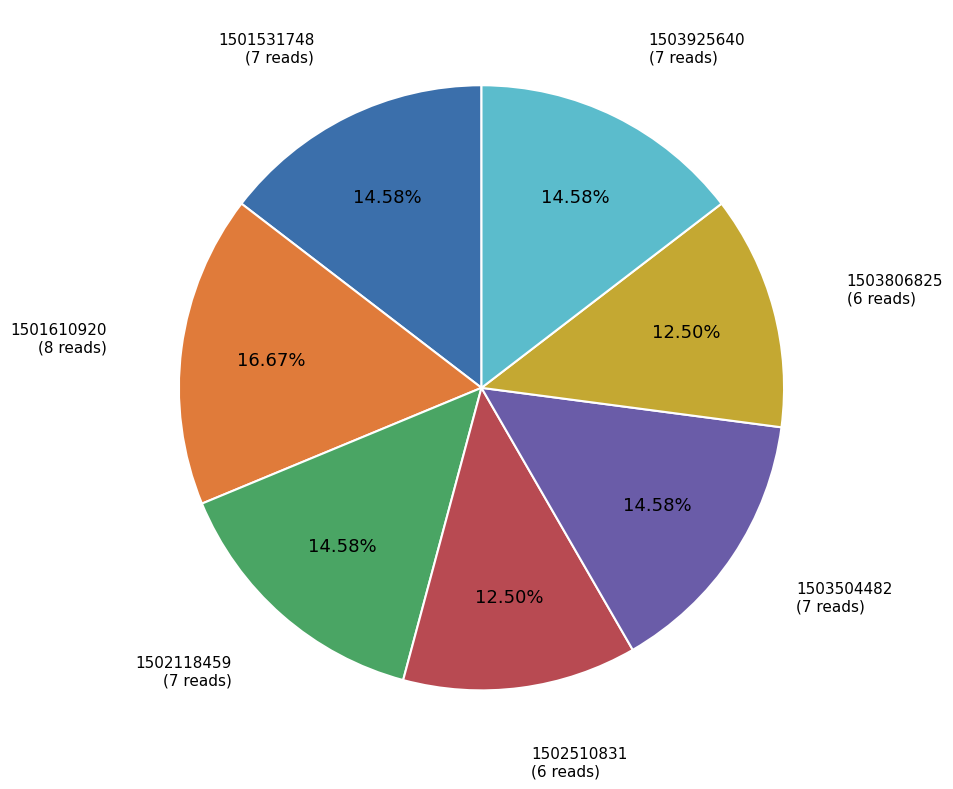

Is there a majority slice in this chart?

No